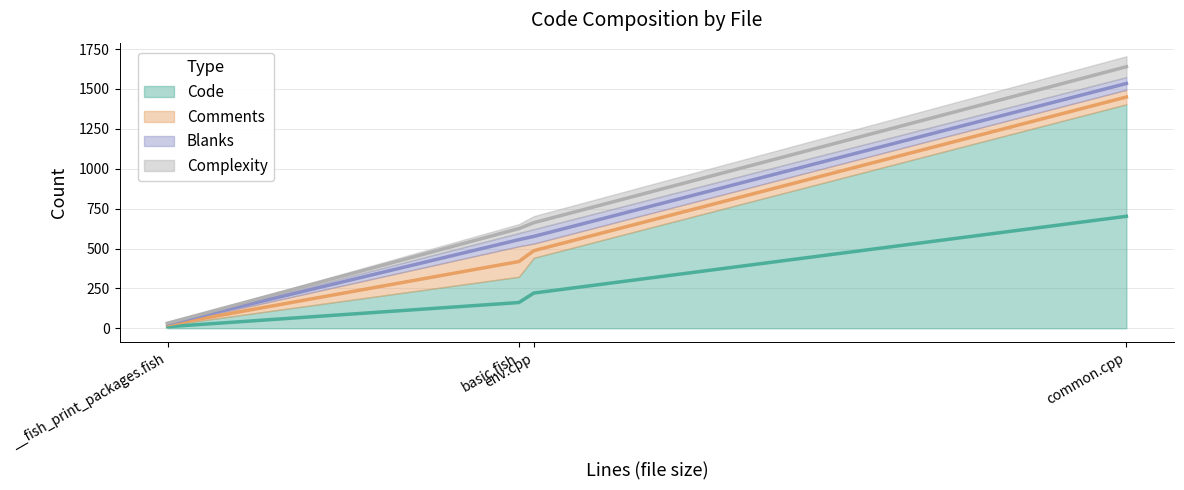

At which category does Blanks reach its first local peak?

basic.fish